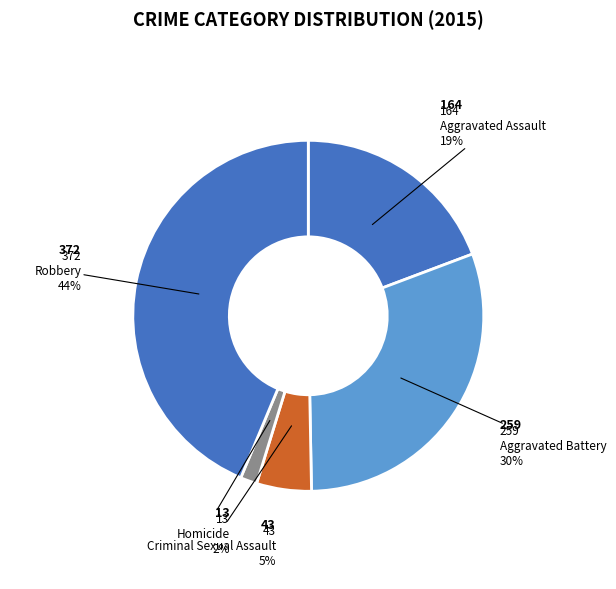

To the nearest percent, what is the difference between the Homicide and Aggravated Battery slice percentages?

29%